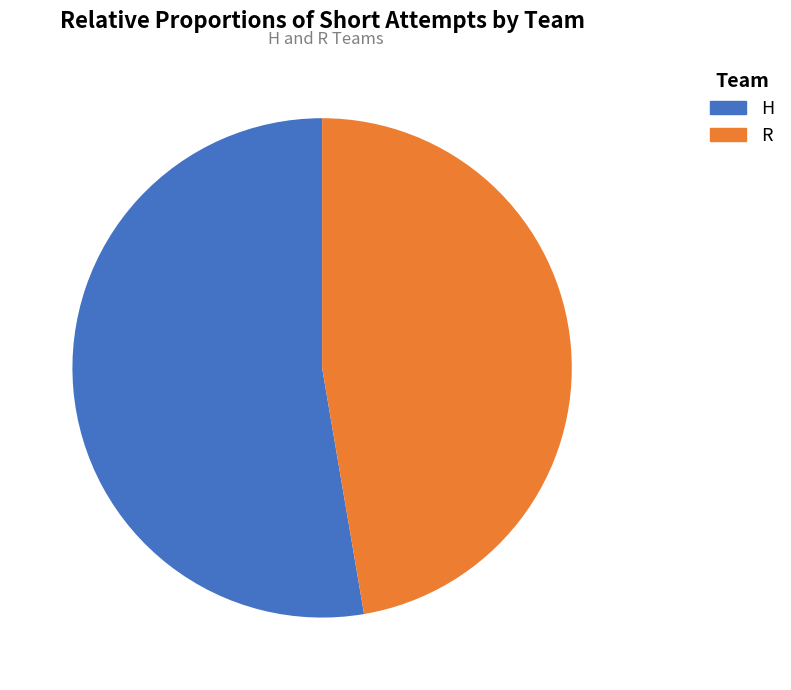

Count the number of slices in the pie.

2